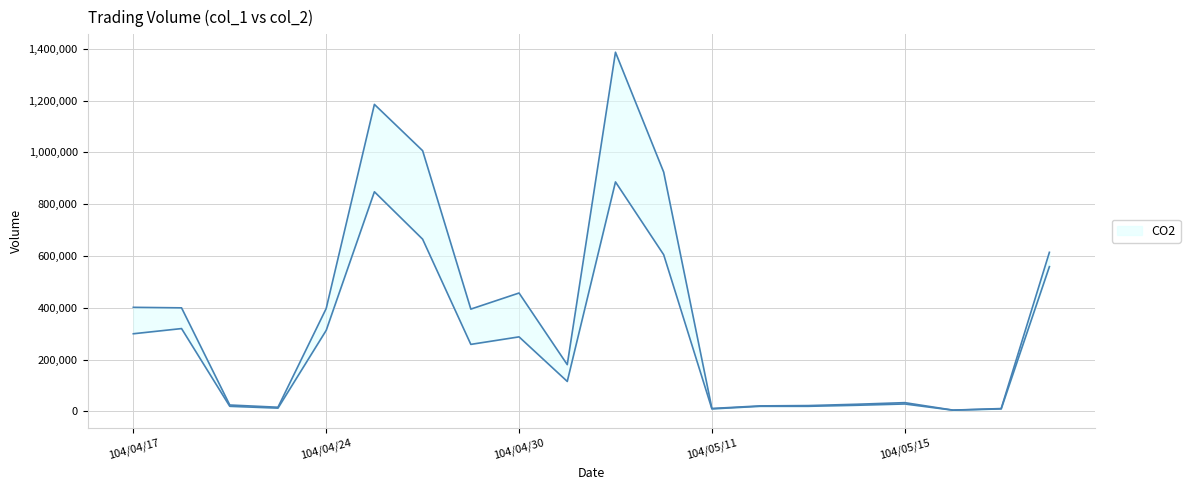

Rank the categories by col_1 value from highest to lowest.

104/05/05, 104/04/27, 104/04/28, 104/05/06, 104/05/20, 104/04/20, 104/04/24, 104/04/17, 104/04/30, 104/04/29, 104/05/04, 104/05/15, 104/05/14, 104/04/21, 104/05/12, 104/05/13, 104/04/23, 104/05/11, 104/05/19, 104/05/18